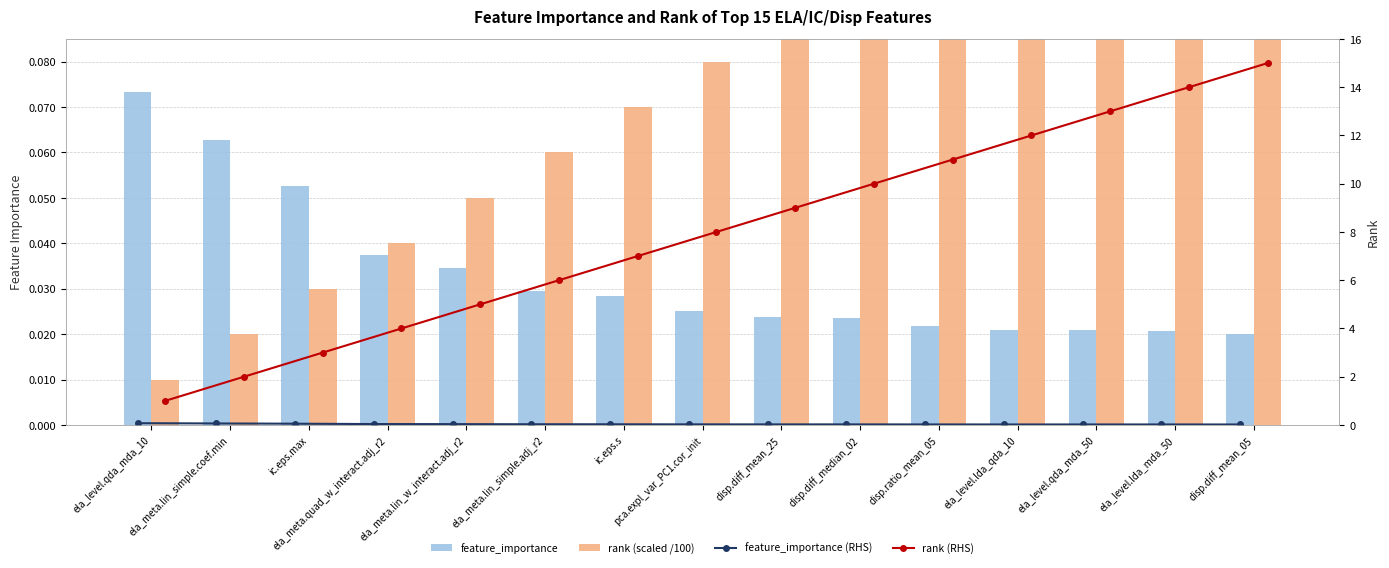

Where is feature_importance nearest to the value 0?

disp.diff_mean_05